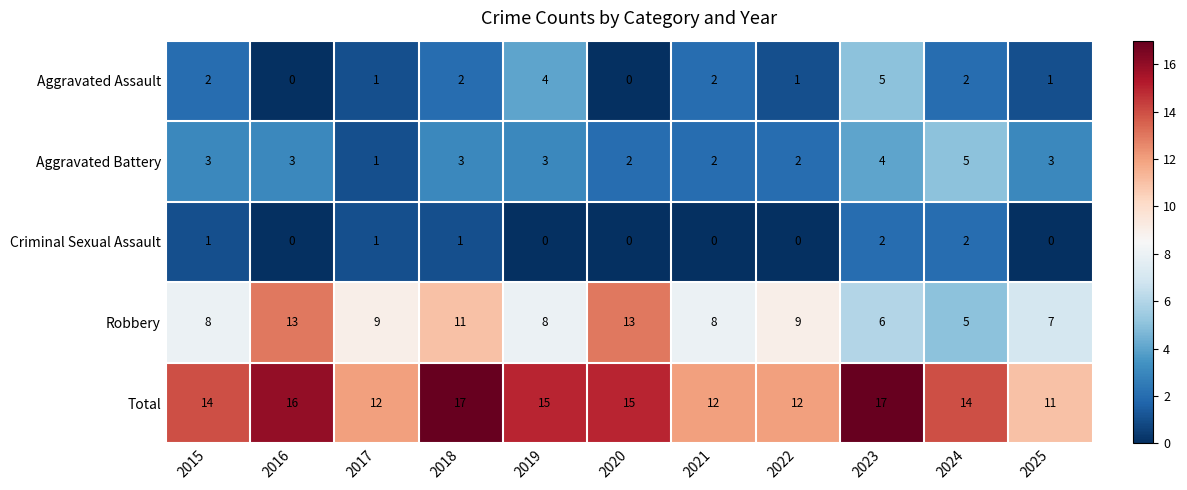

The Criminal Sexual Assault series shows 1 at 2016. True or false?

False